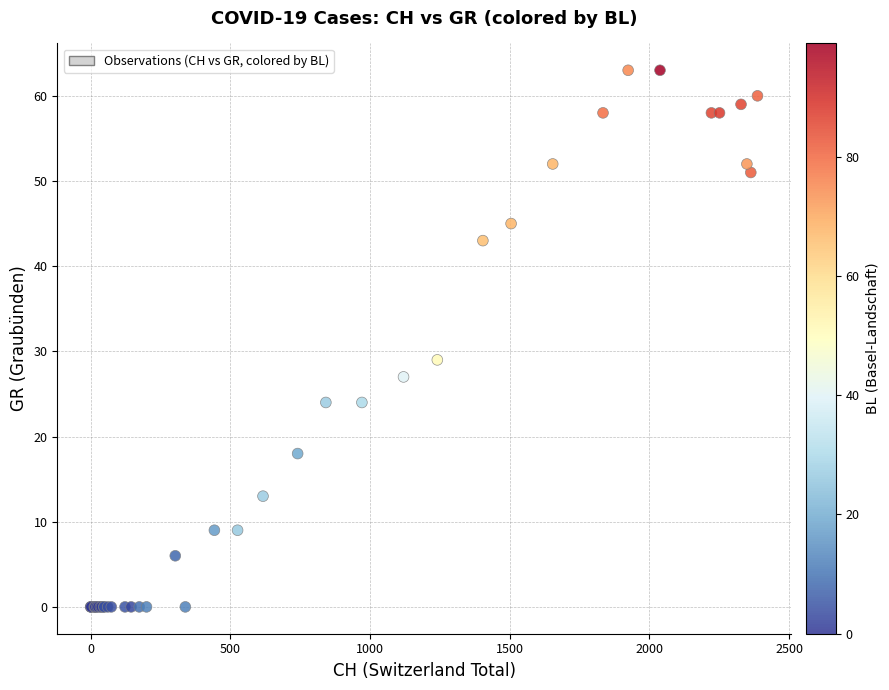

What Y value in the scatter plot is closest to 31?

29